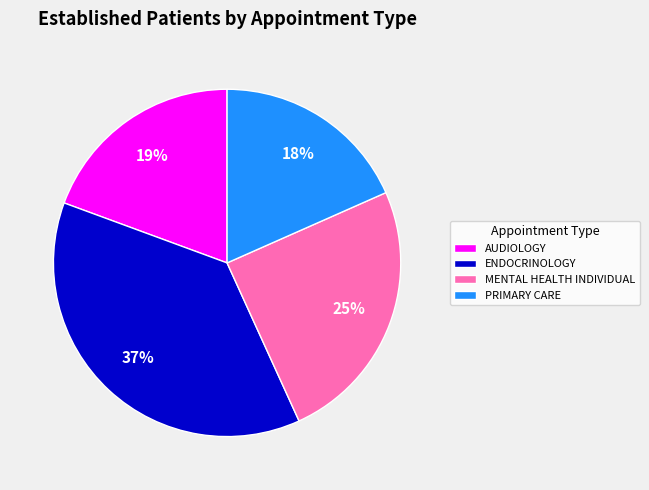

Rank the categories by value from lowest to highest.

PRIMARY CARE, AUDIOLOGY, MENTAL HEALTH INDIVIDUAL, ENDOCRINOLOGY